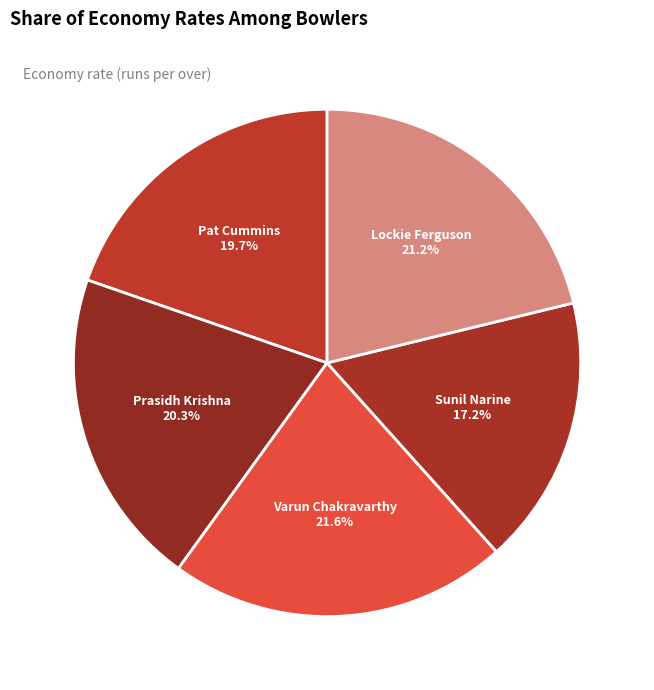

What percentage is the Prasidh Krishna slice, to the nearest percent?

20%